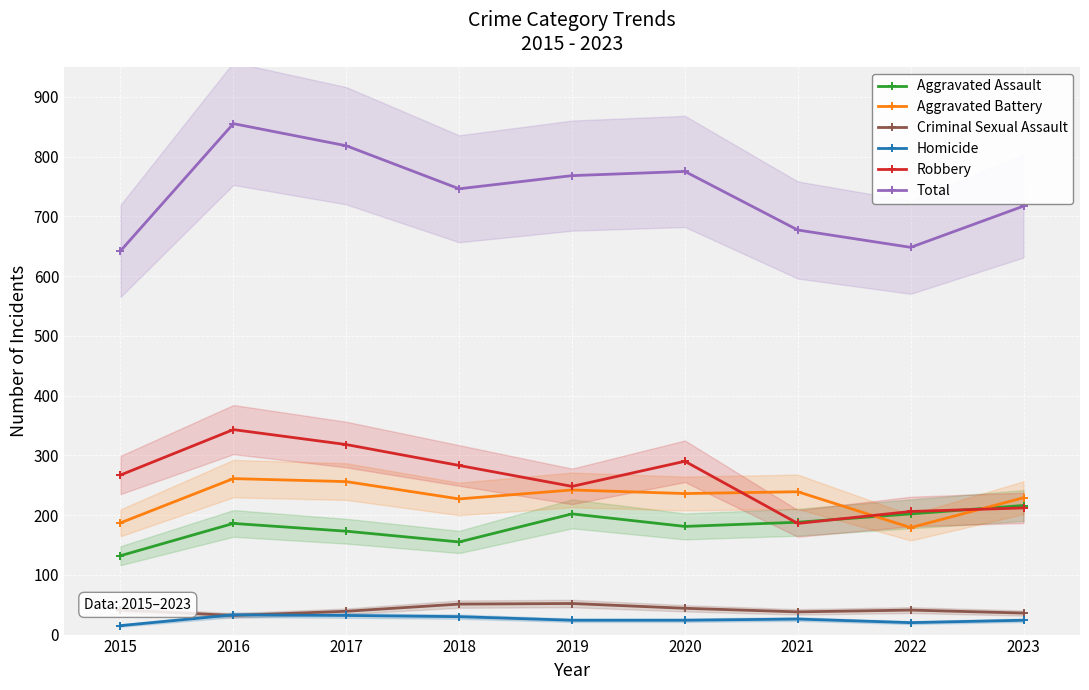

What is the difference between the highest and lowest values at 2015?

627